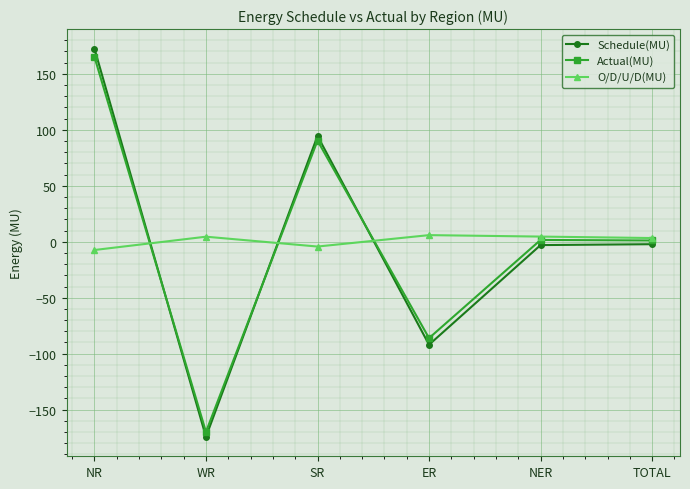

Between SR and ER, which series saw the biggest shift?

Schedule(MU)